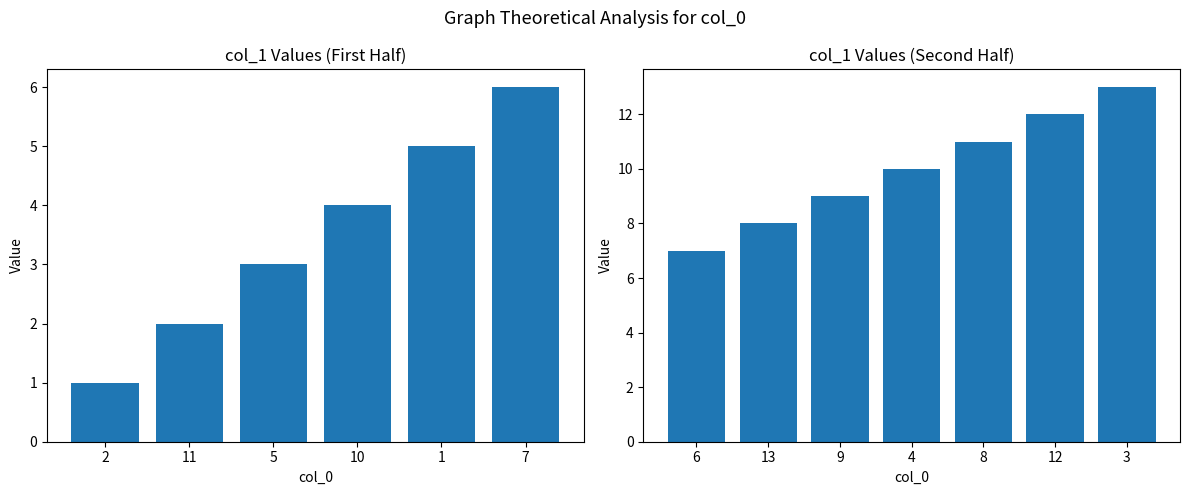

What is the difference between the maximum and minimum values?

12